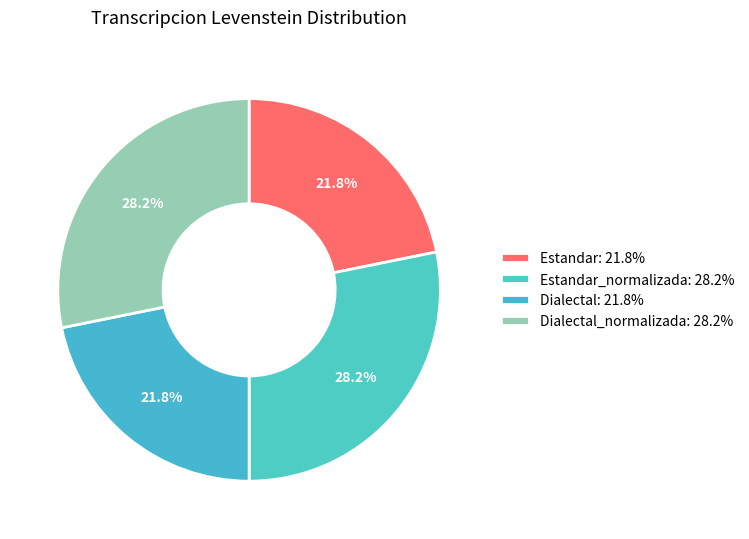

Count the number of slices in the pie.

4